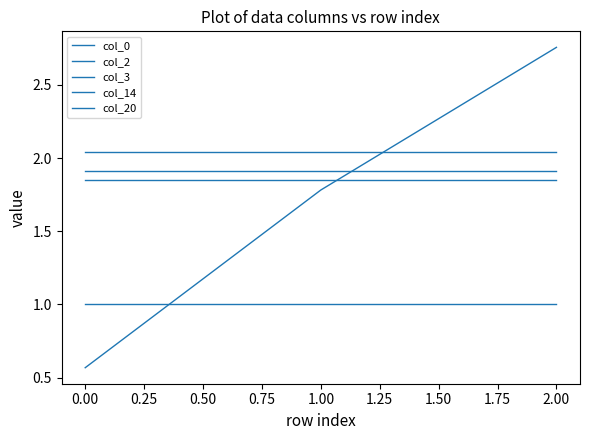

What is the difference between the second highest and minimum values in the col_0 series?

1.2